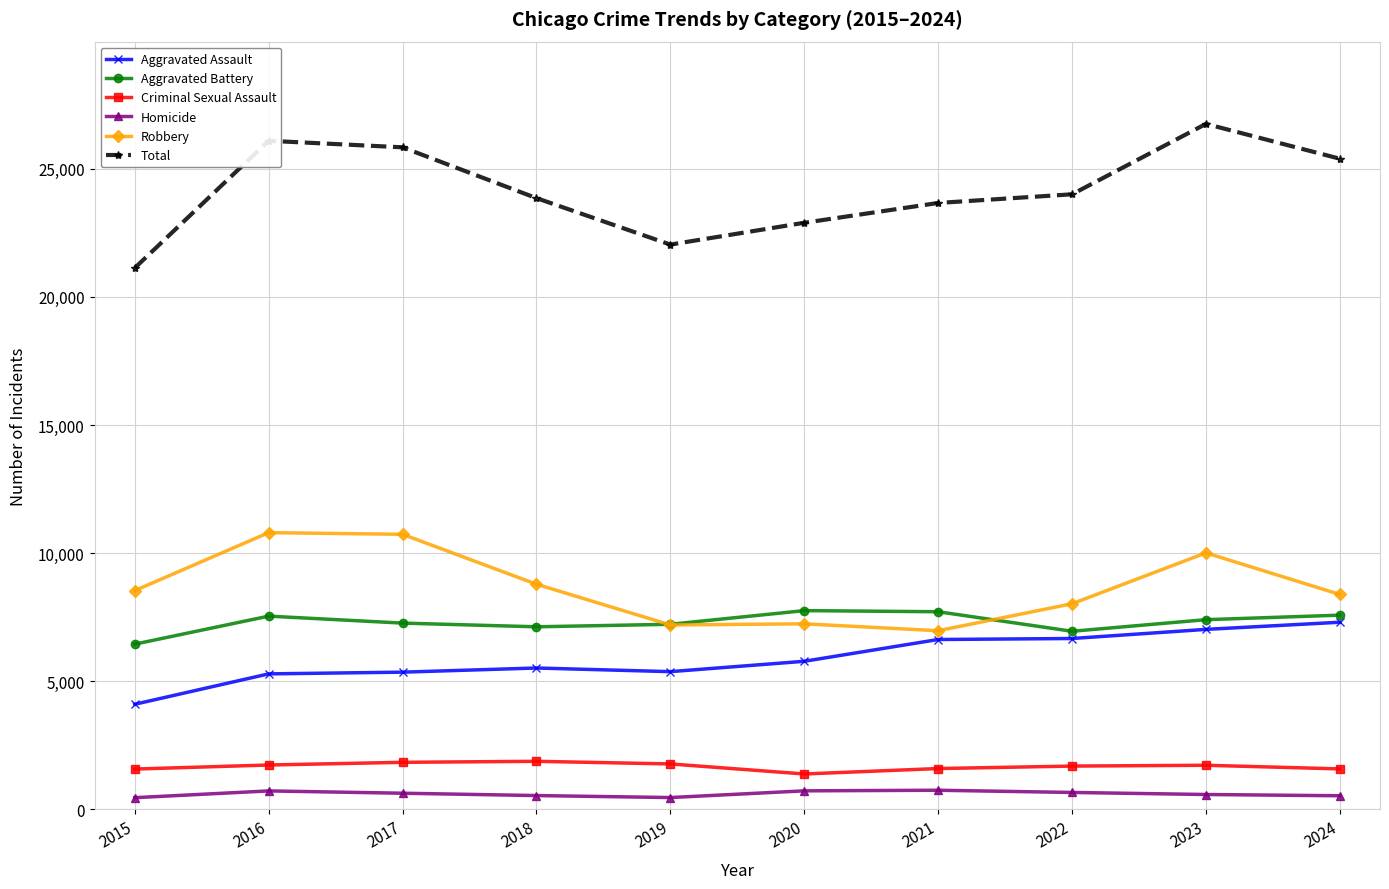

Does the chart have visible grid lines?

Yes